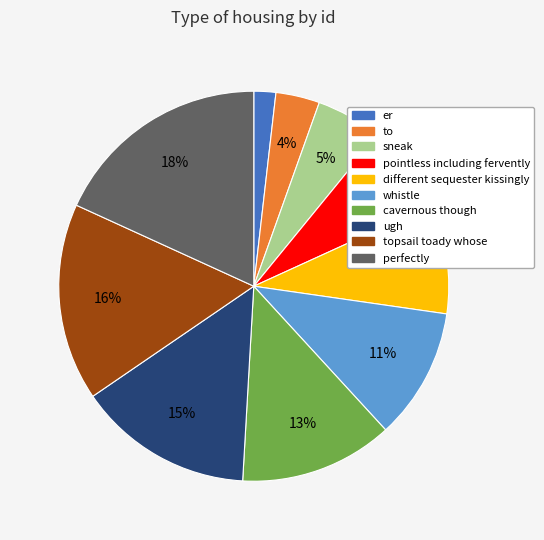

How many slices are in this pie chart?

10